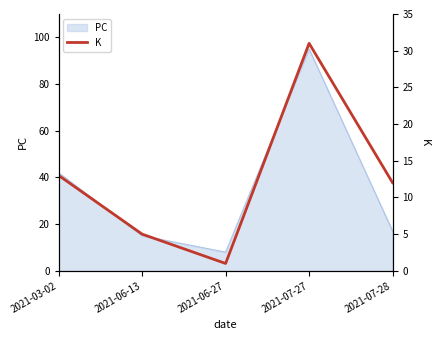

The chart shows a value of 13 at 2021-03-02. True or false?

True